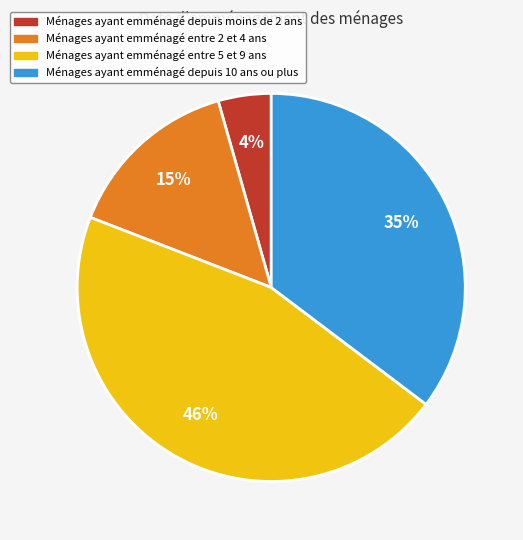

Is Ménages ayant emménagé entre 2 et 4 ans the majority of the pie?

No